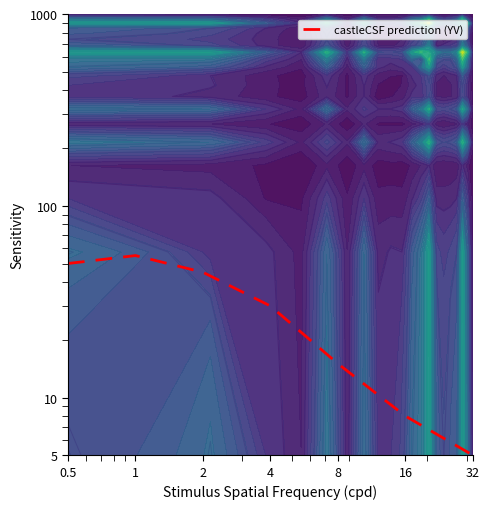

What is the sum of all values?

208